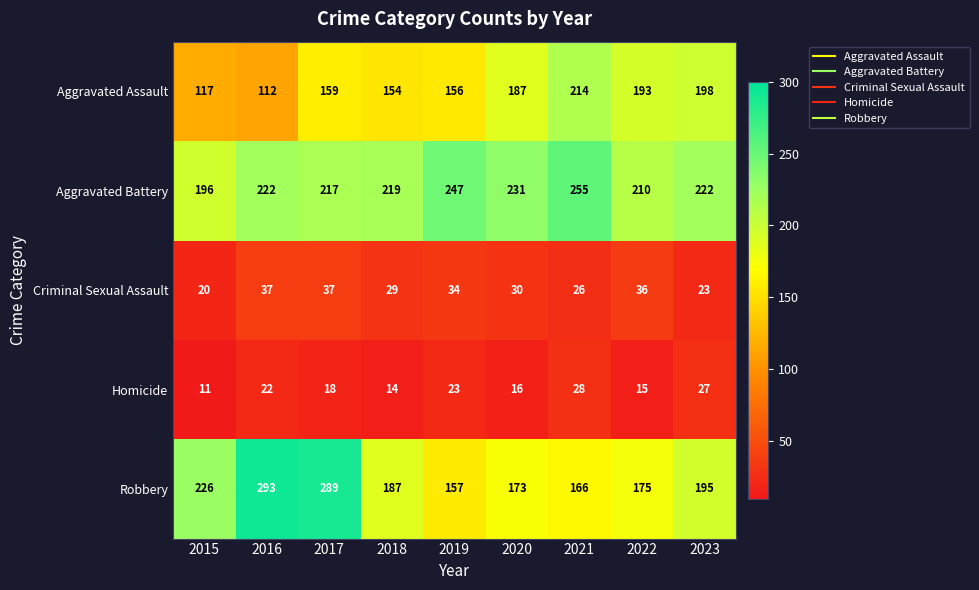

Is the value of Criminal Sexual Assault at 2020 greater than the value of Aggravated Assault at 2021?

No